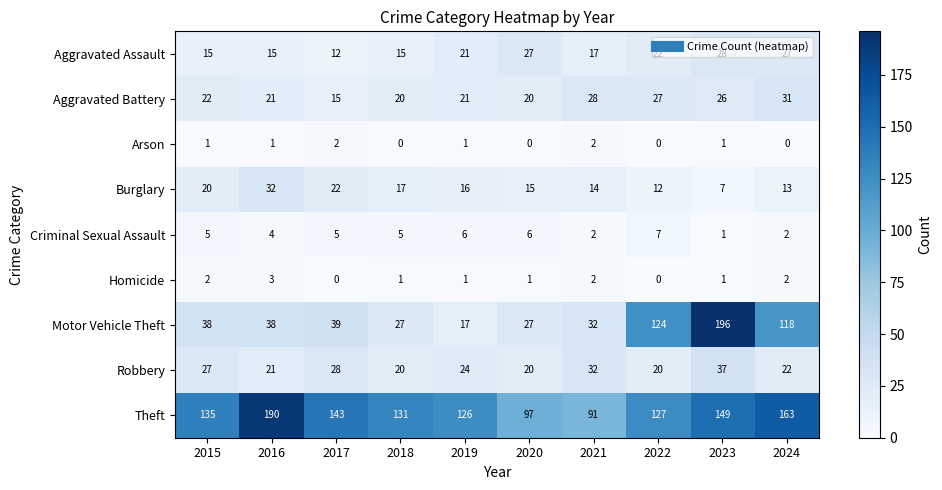

What is the difference between the Theft values at 2020 and 2015?

38